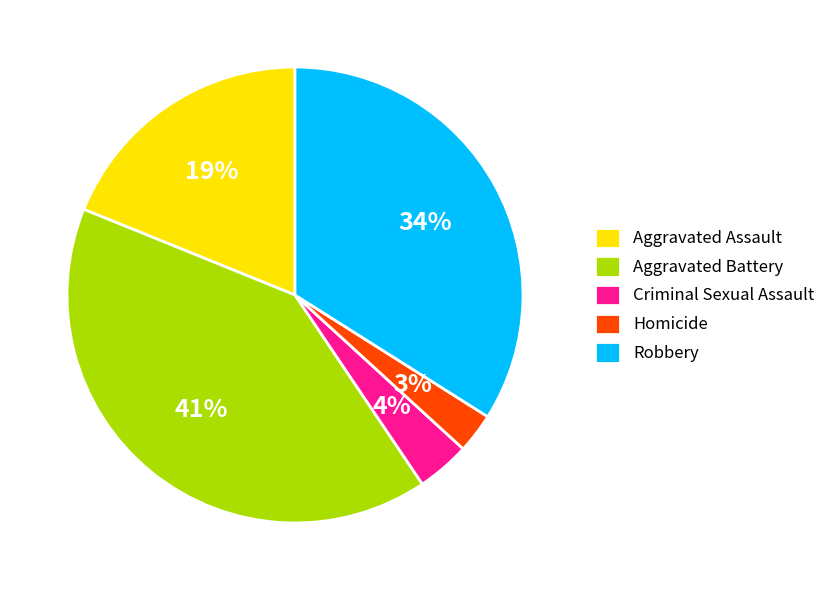

Is the sum of Robbery and Aggravated Battery greater than half?

Yes